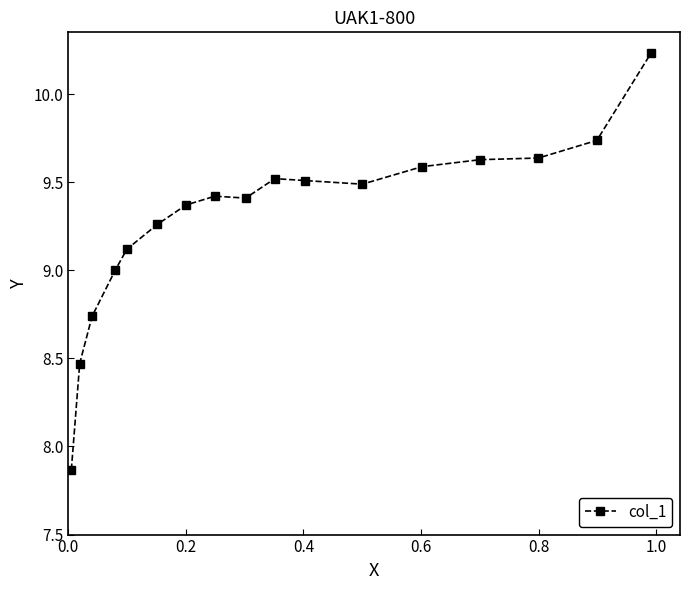

What is the value of the 10th point from the left?

9.5